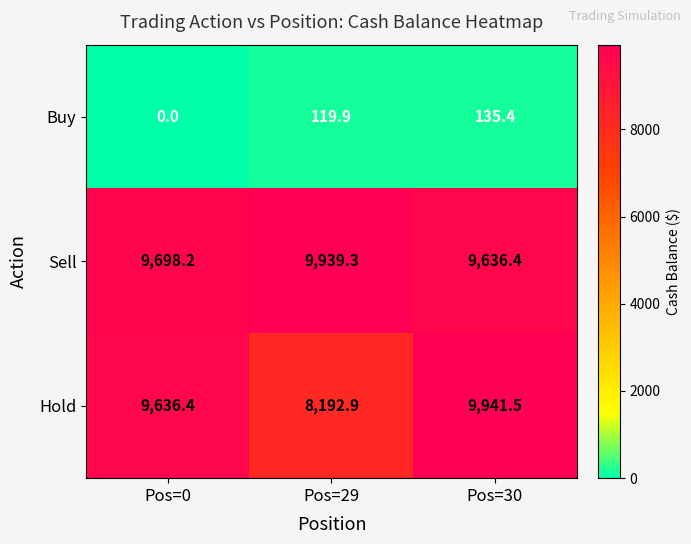

Where is Hold nearest to the value 9067?

Pos=0